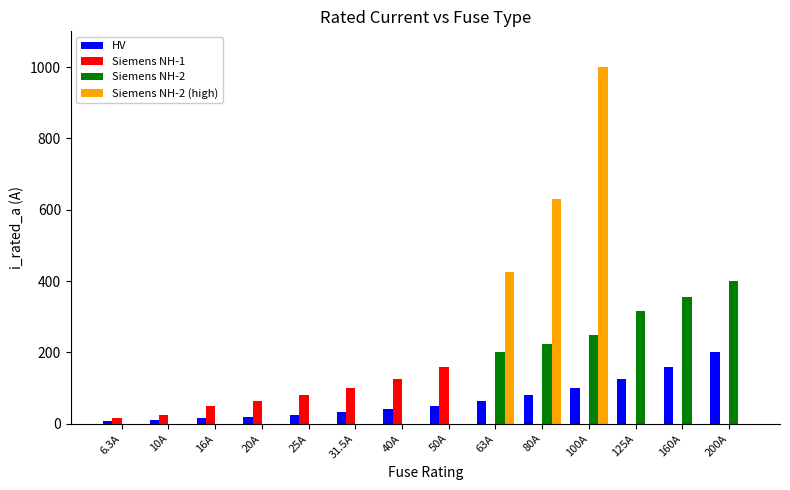

What is the total value across all series at 200A?

600.0